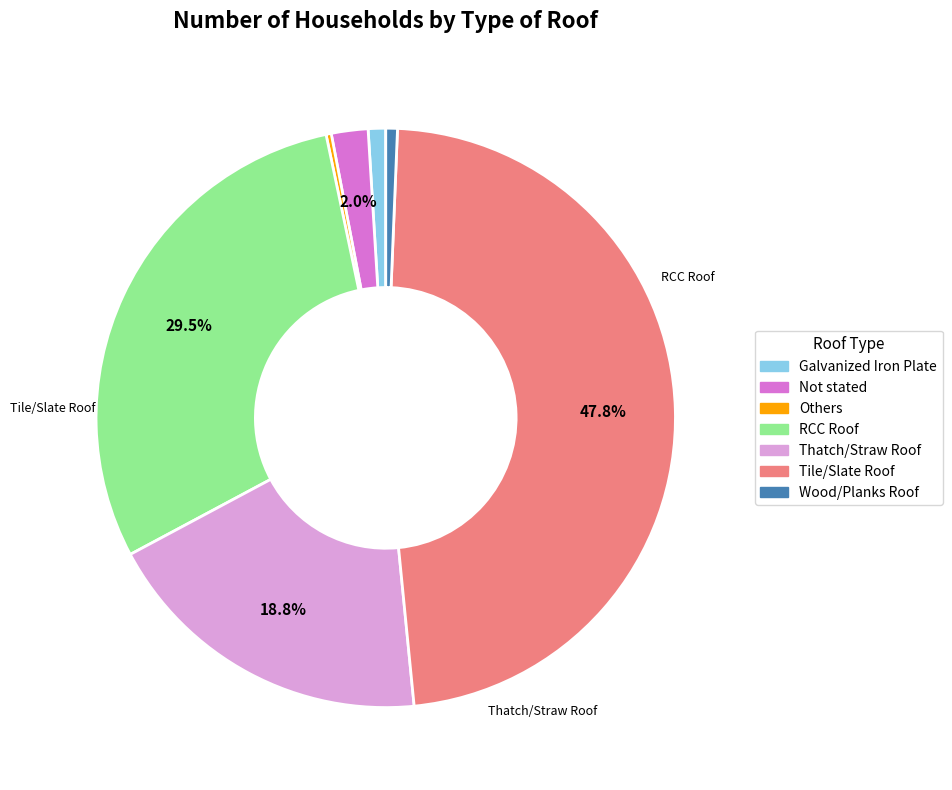

To the nearest percent, what is the difference between the largest and smallest slice percentages?

47%